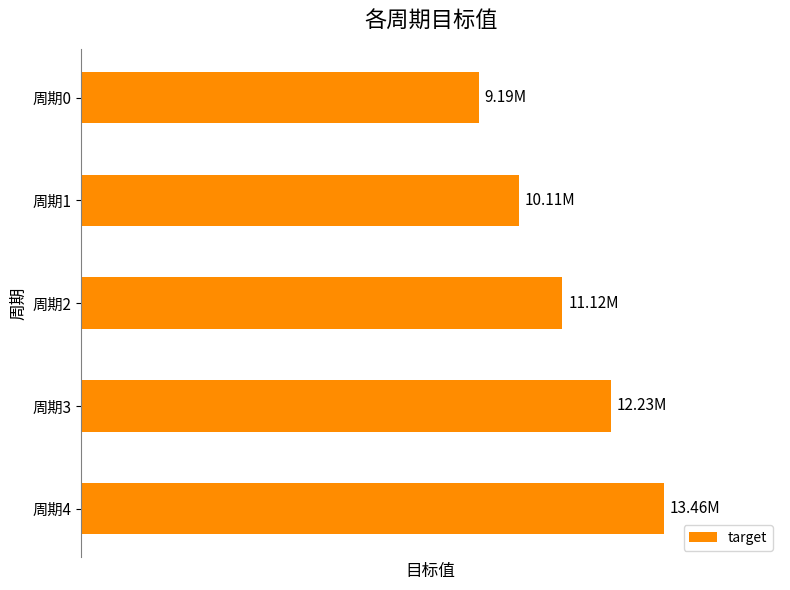

What is the sum of all values?

56105869